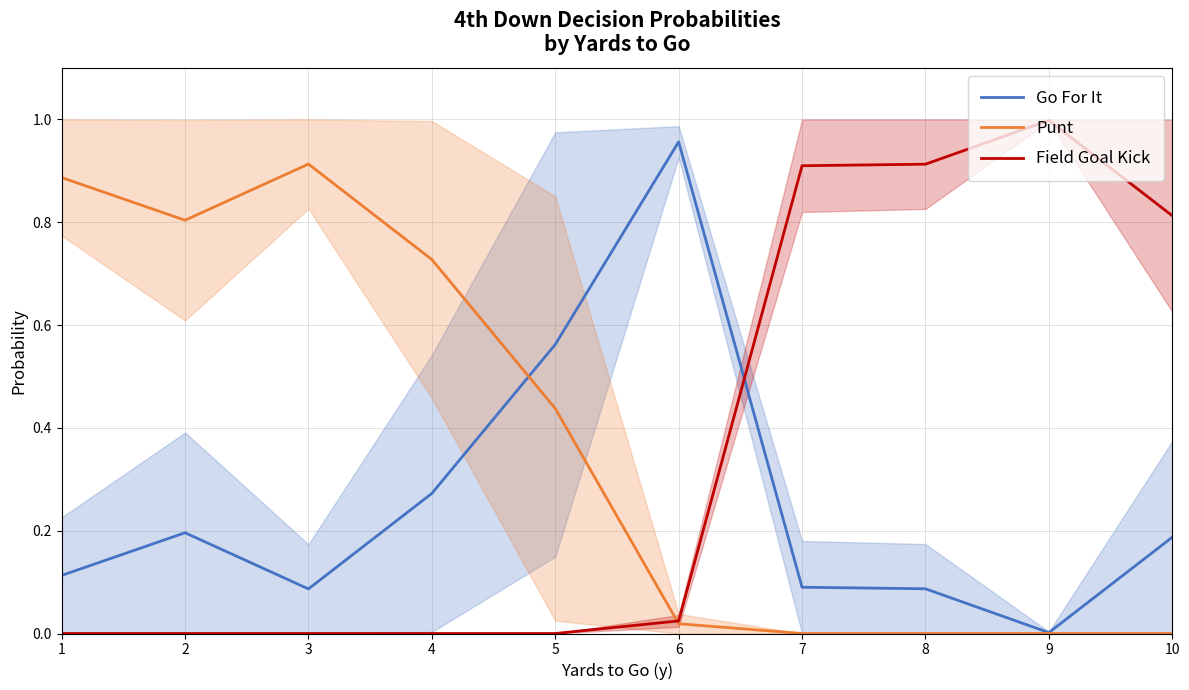

What is the sum of all Punt values?

3.8